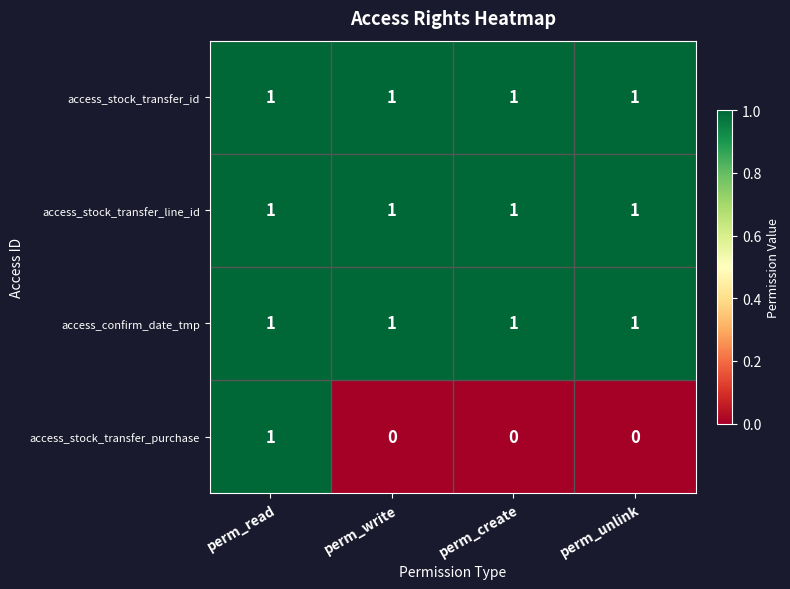

What is the sum of all access_stock_transfer_id values?

4